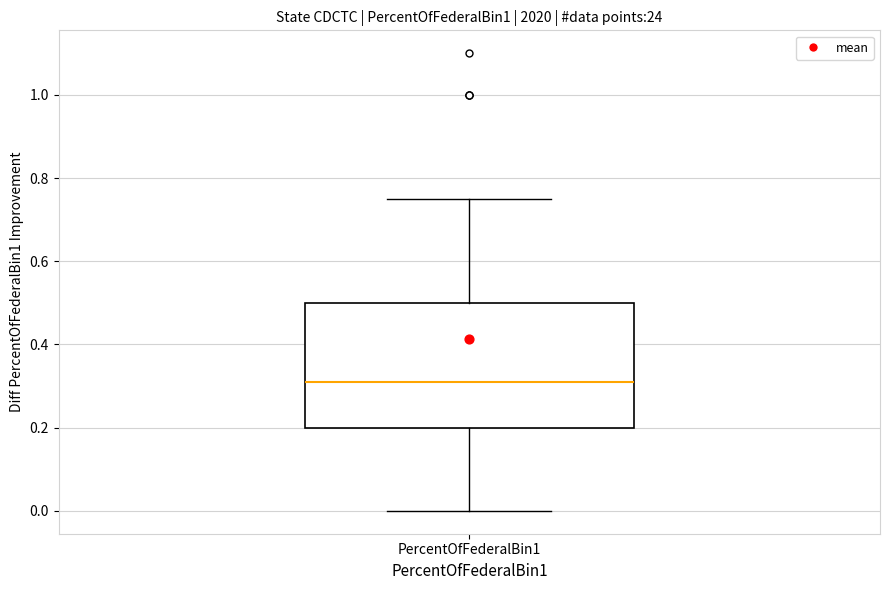

Read this box plot against the y-axis: the position of the median line, the range covered by the box, and the ends of both whiskers. The values are not printed on the chart, so give them approximately, as read against the axis.

median 0.32, box 0.20 to 0.50, whiskers 0.00 to 0.76